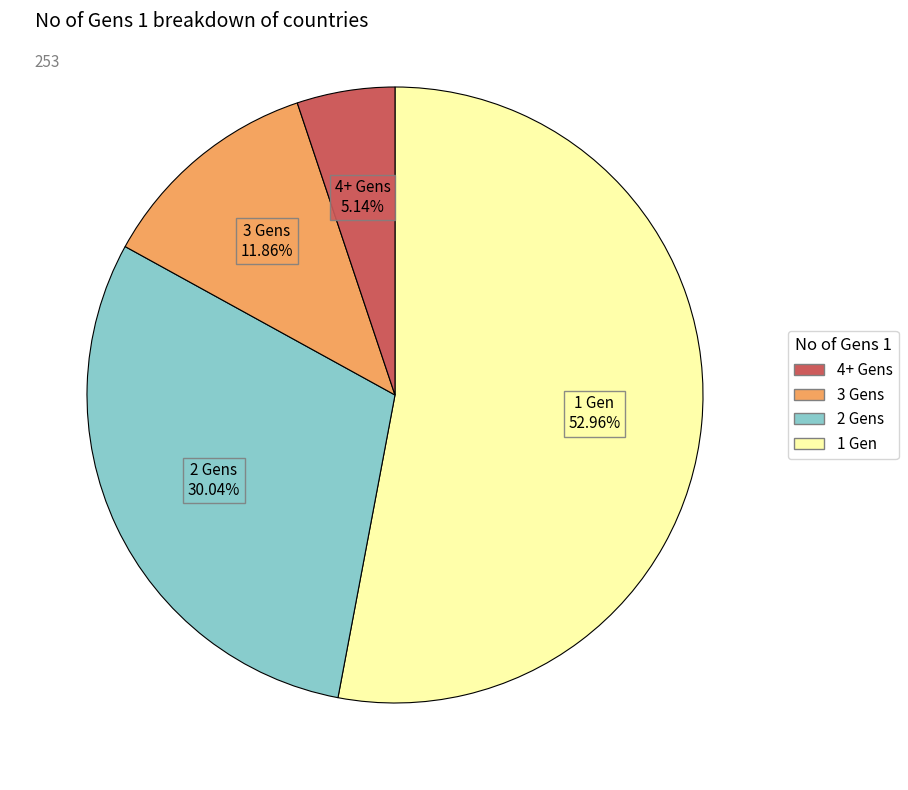

Does any single category account for the majority?

Yes